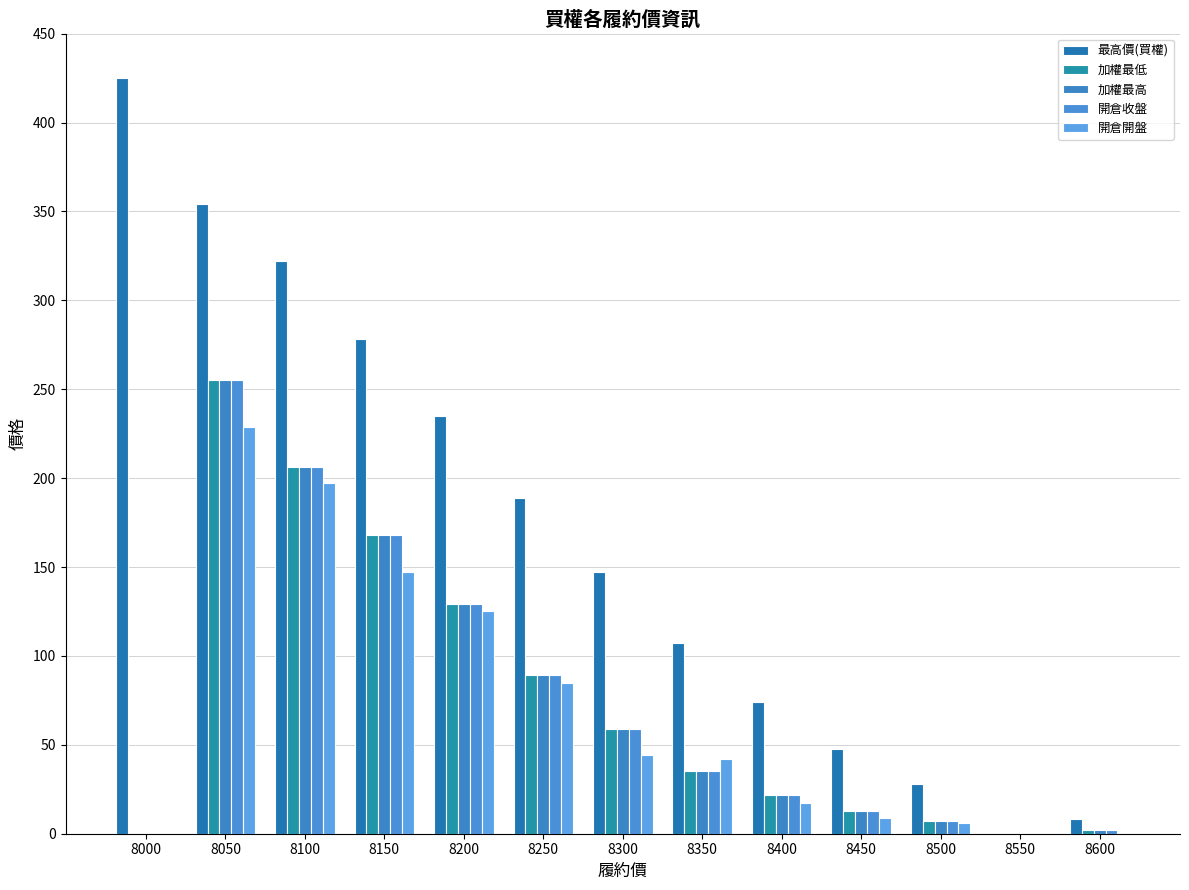

How many values in the 開倉收盤 series exceed 35?

7